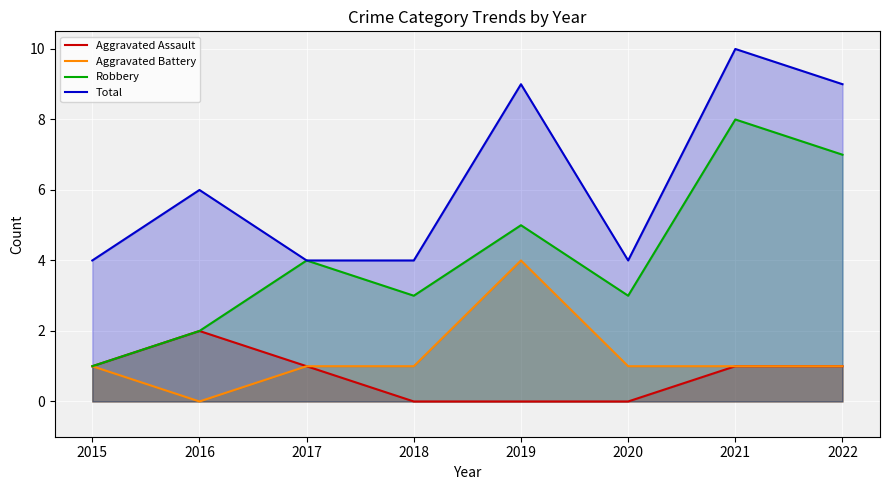

Is it true that Aggravated Assault equals 3 at 2016?

False